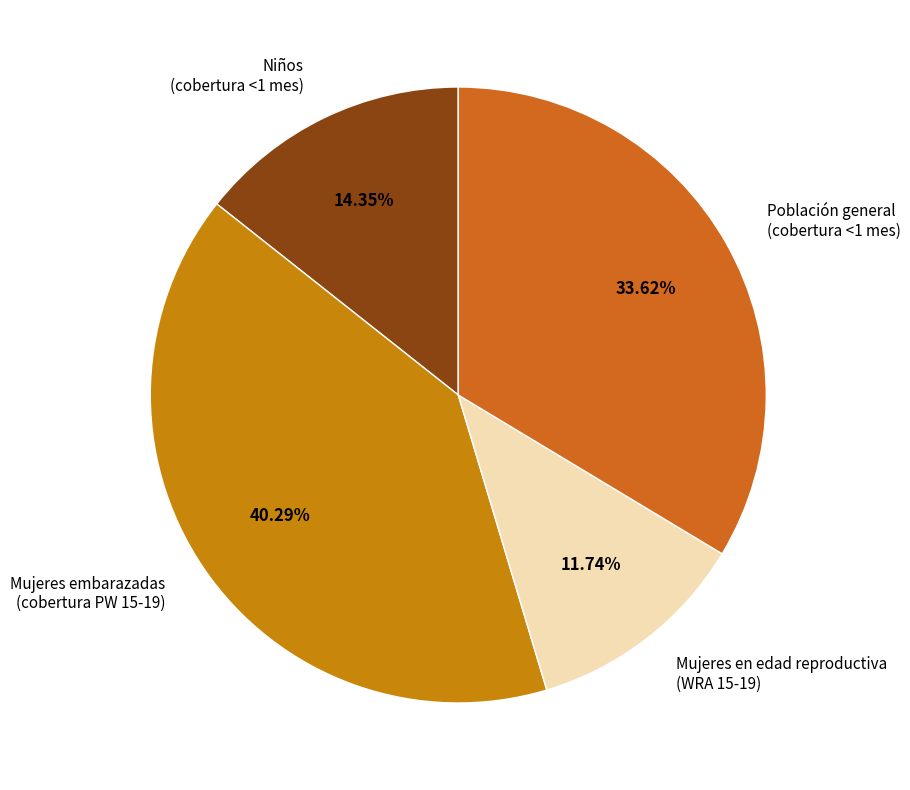

To the nearest percent, what is the difference between the largest and smallest slice percentages?

29%